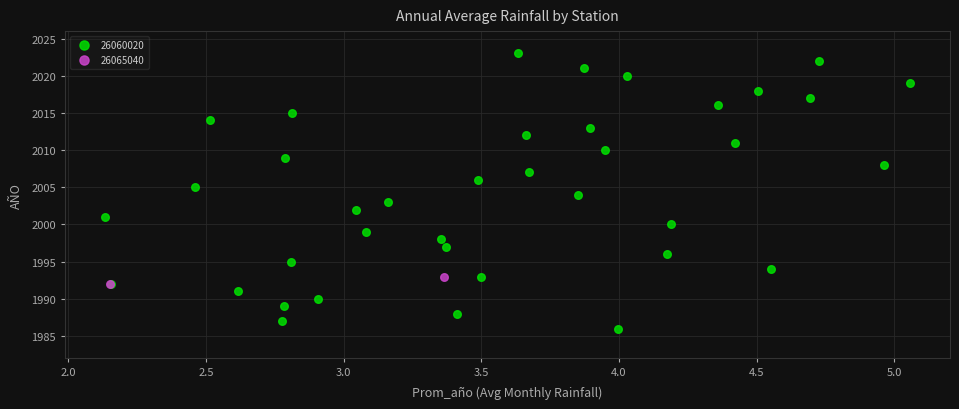

What are all the series names shown in the legend?

26060020, 26065040